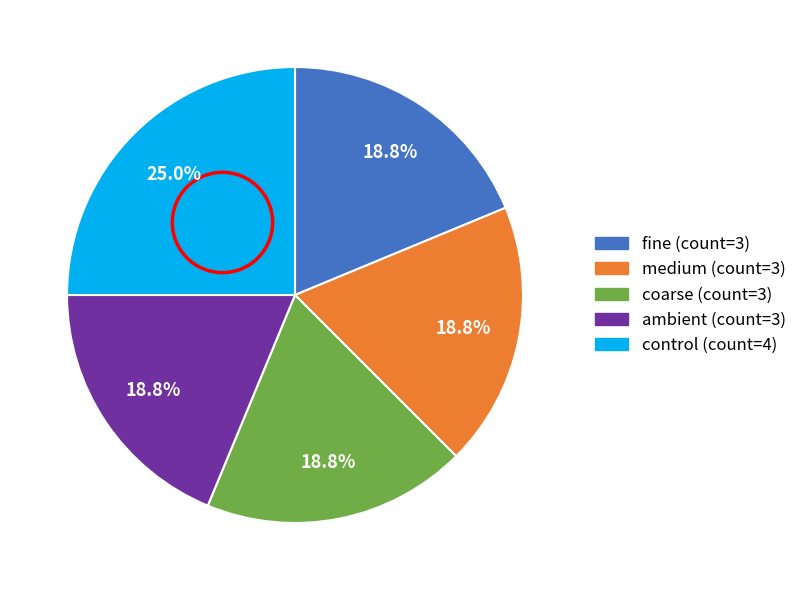

Is there a majority slice in this chart?

No